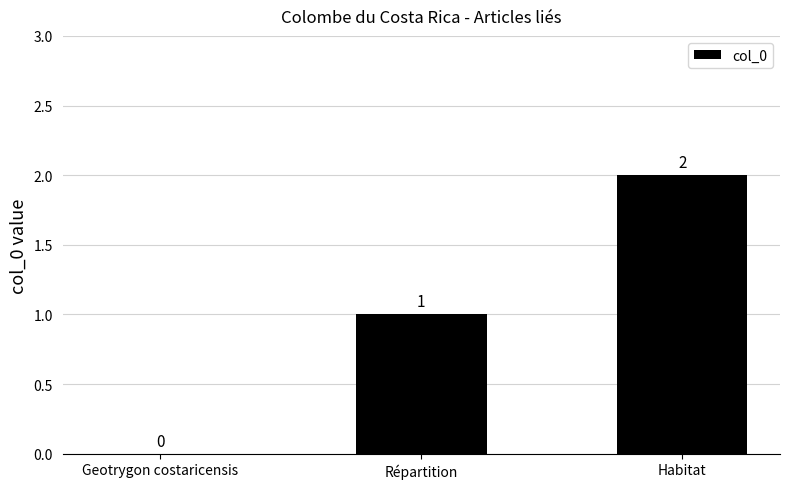

How many values are between 0 and 2?

3